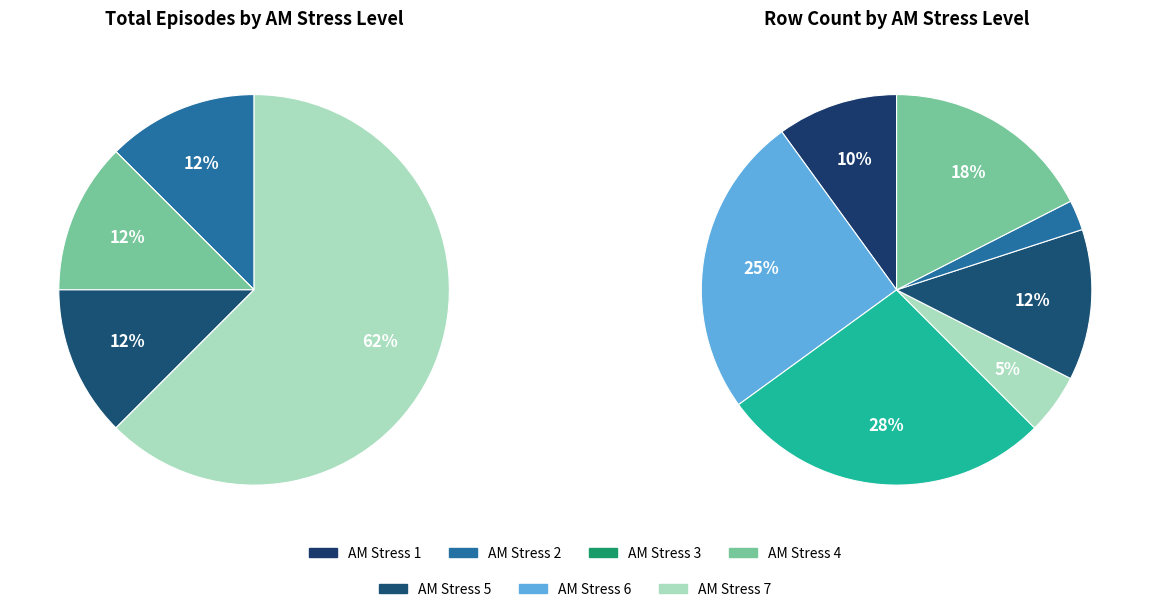

Count the number of slices in the pie.

7